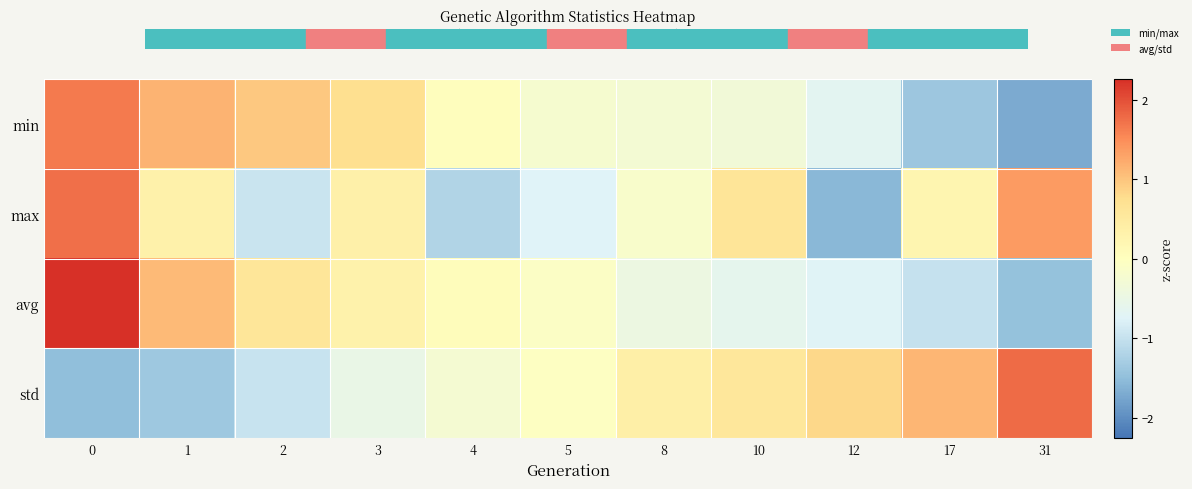

How many series are shown in this chart?

4